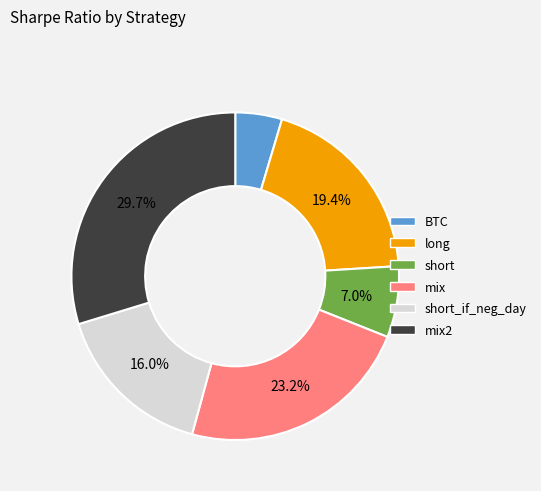

How many segments does this pie chart have?

6